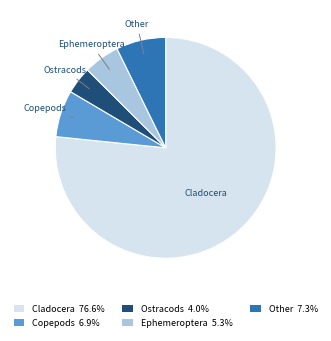

Is the sum of Other and Ostracods greater than half?

No